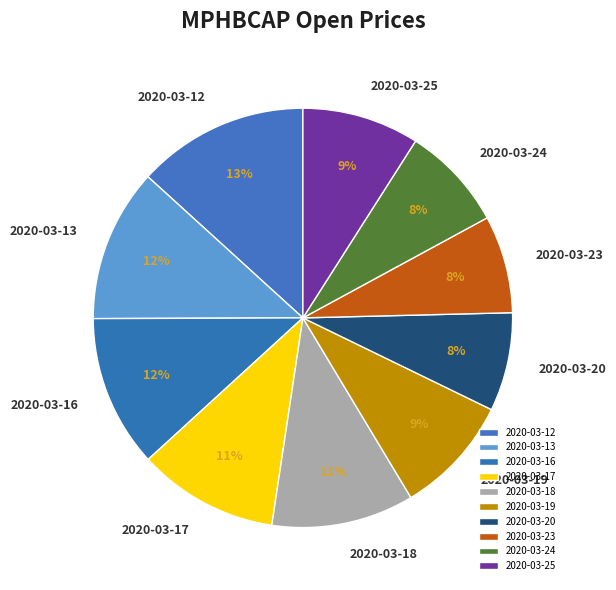

To the nearest percent, what is the average slice percentage?

10%